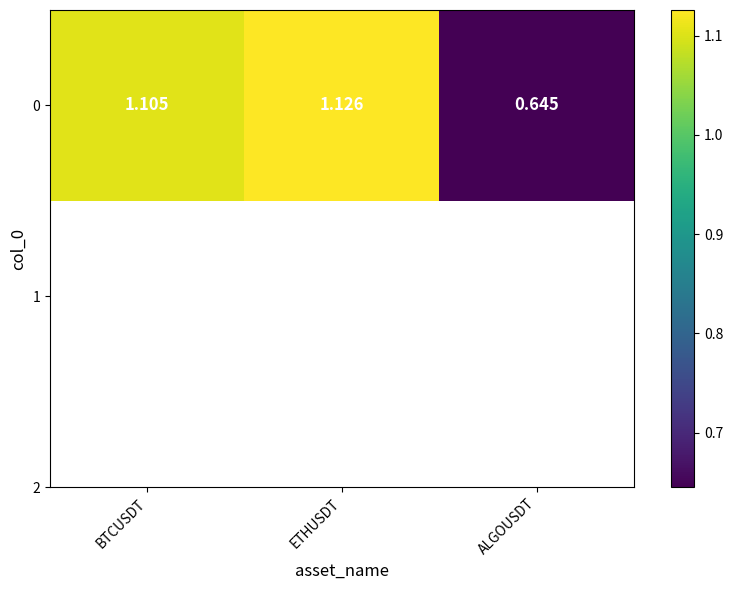

What is the average value?

1.0